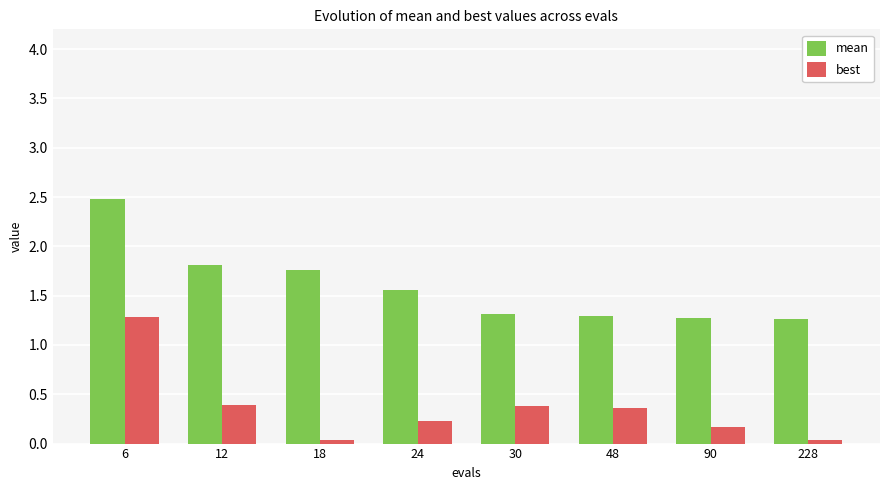

Count the number of data series in this chart.

2